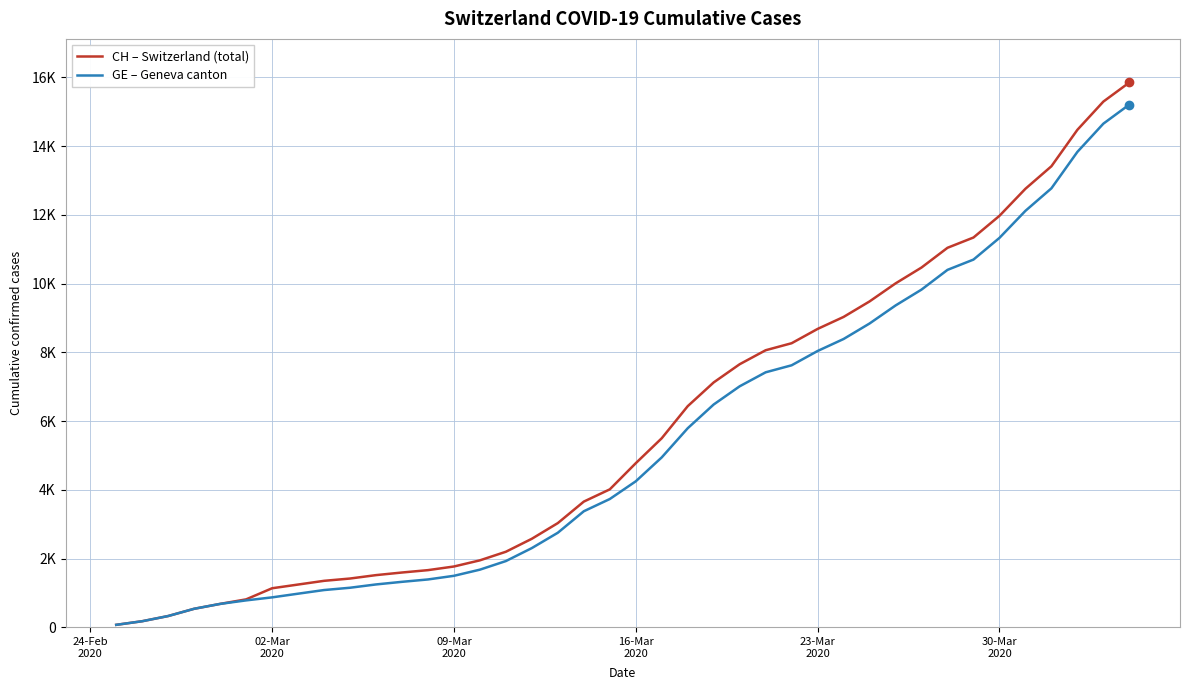

What are all the series names shown in the legend?

CH – Switzerland (total), GE – Geneva canton